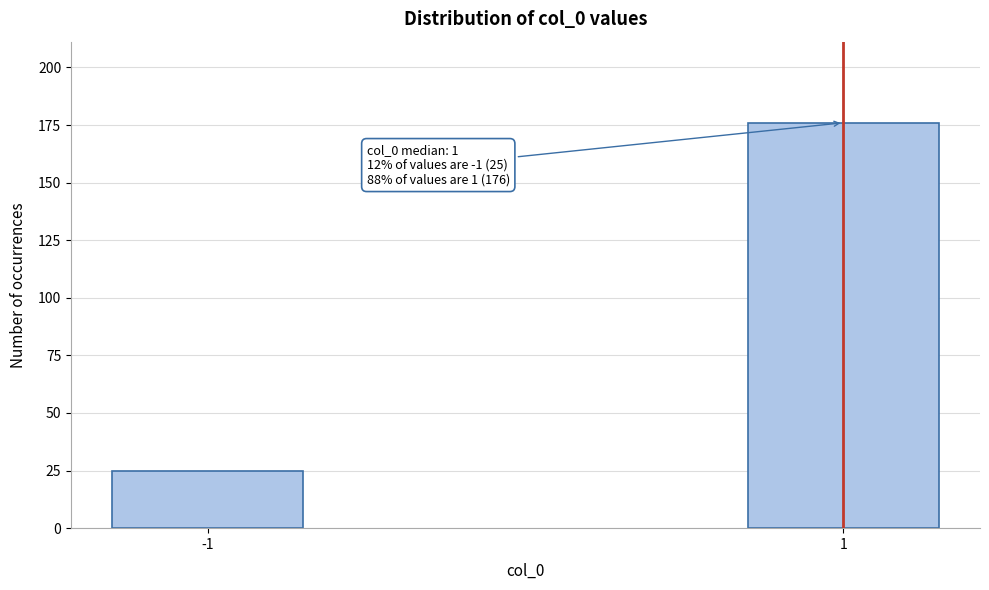

Reading right to left, transcribe all the data shown in this chart.

176	25